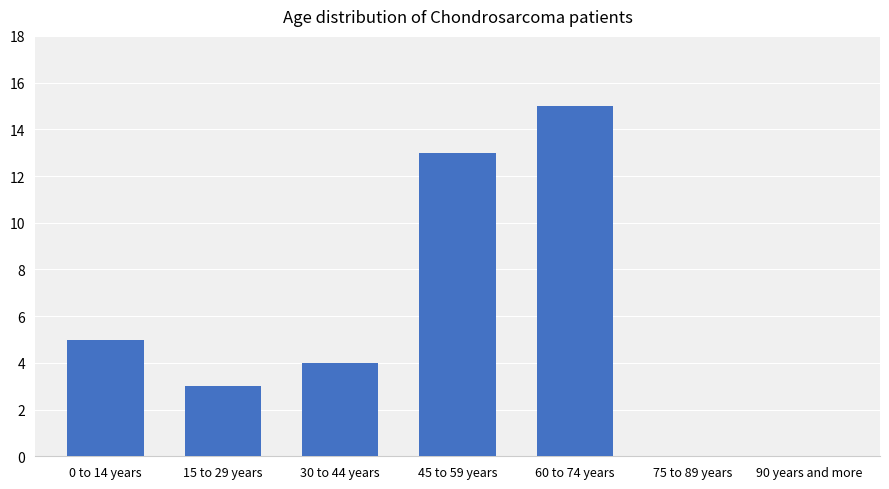

What is the maximum value shown in the chart?

15